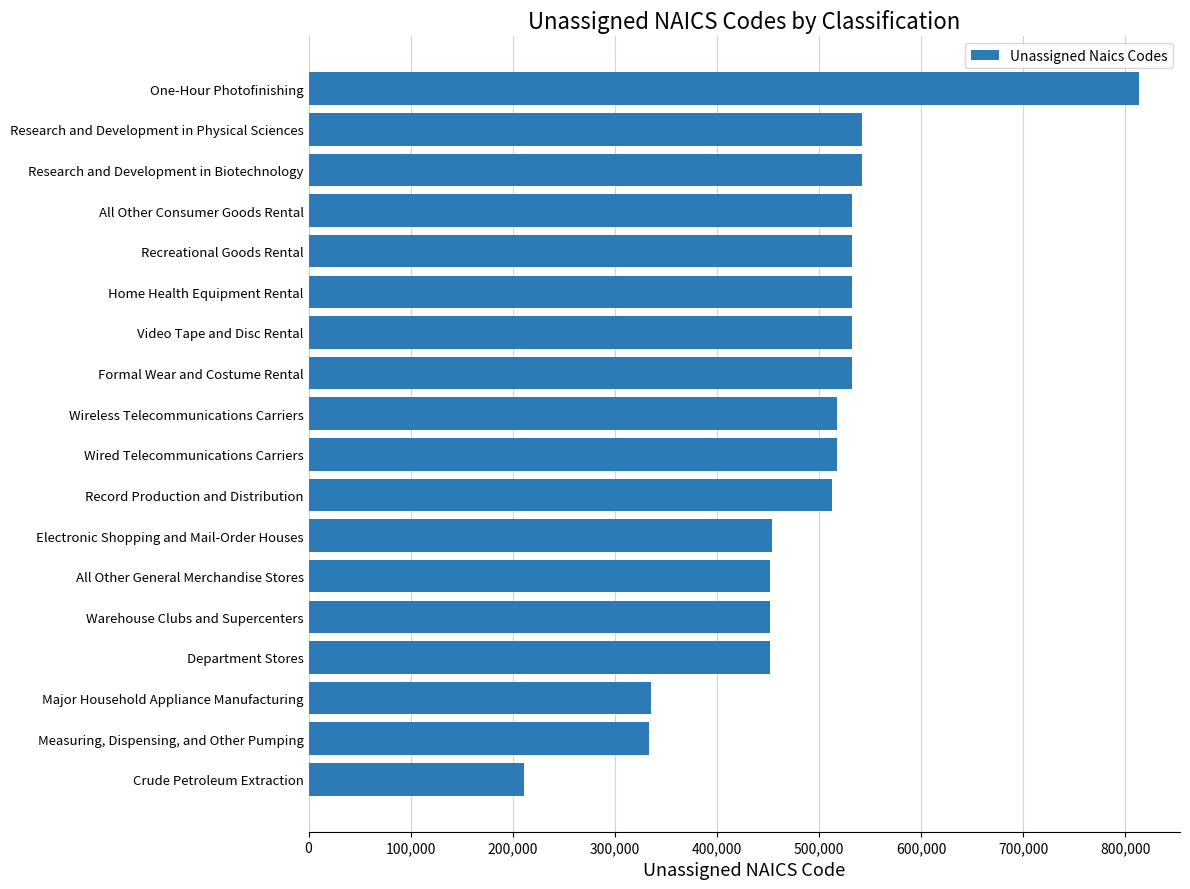

What is the difference between the maximum and second lowest values?

479008